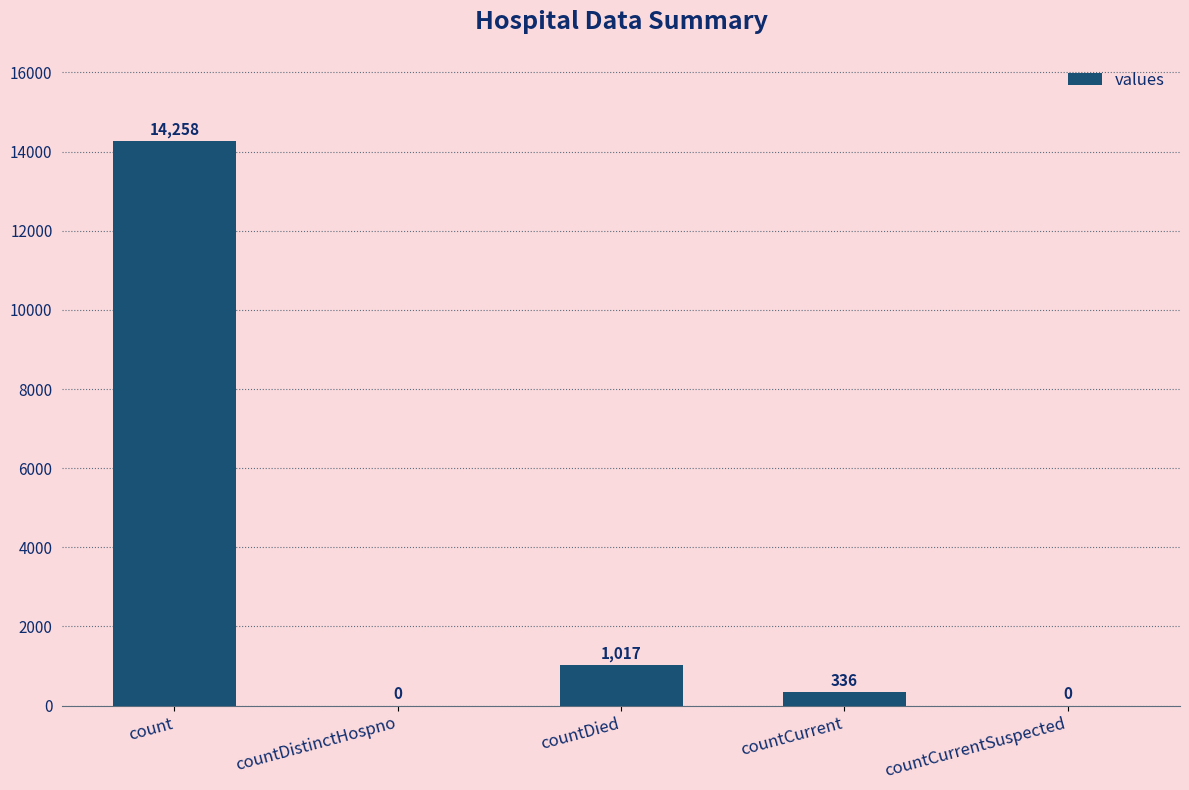

Which has a higher value, countCurrent or count?

count